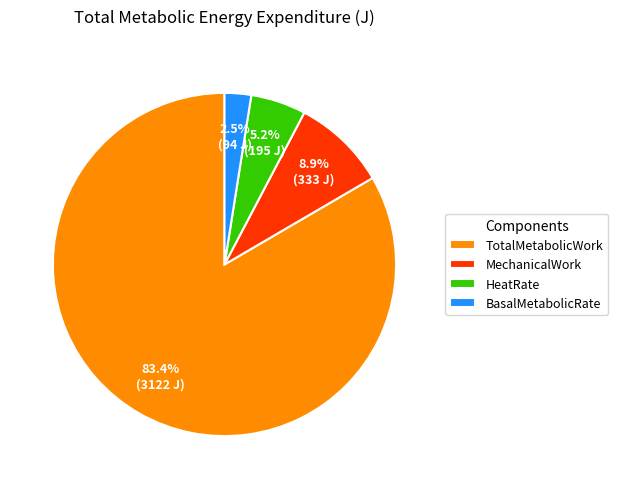

Rank the categories by value from highest to lowest.

TotalMetabolicWork, MechanicalWork, HeatRate, BasalMetabolicRate